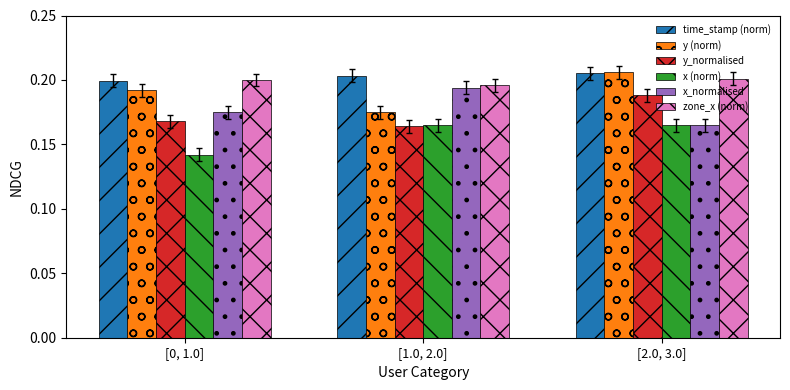

What is the label of the 2nd bar from the left?

[1.0, 2.0]